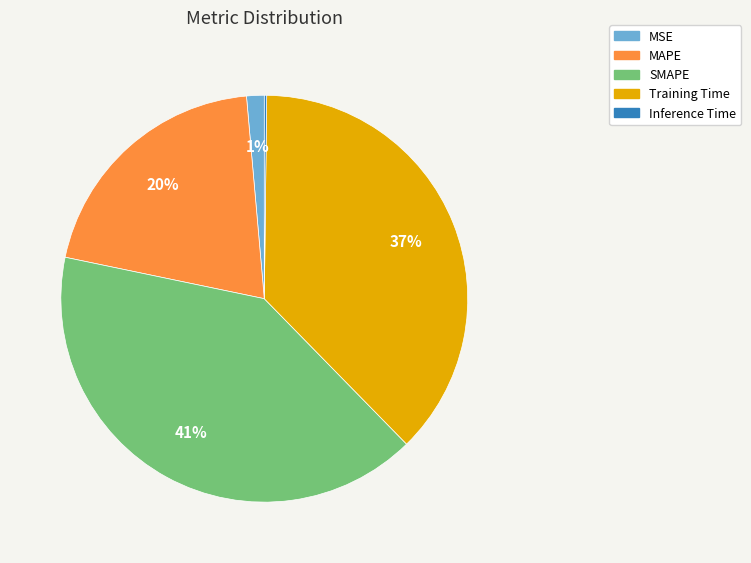

To the nearest percent, what is the average slice percentage?

20%